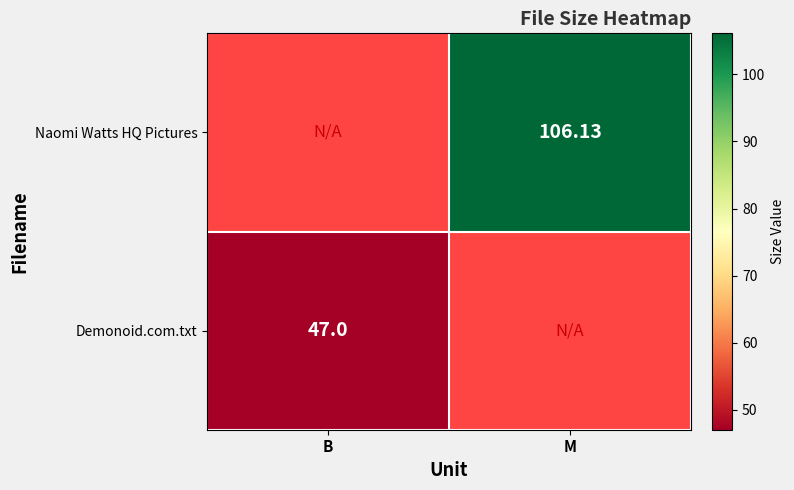

Which has a higher value, M or B?

B